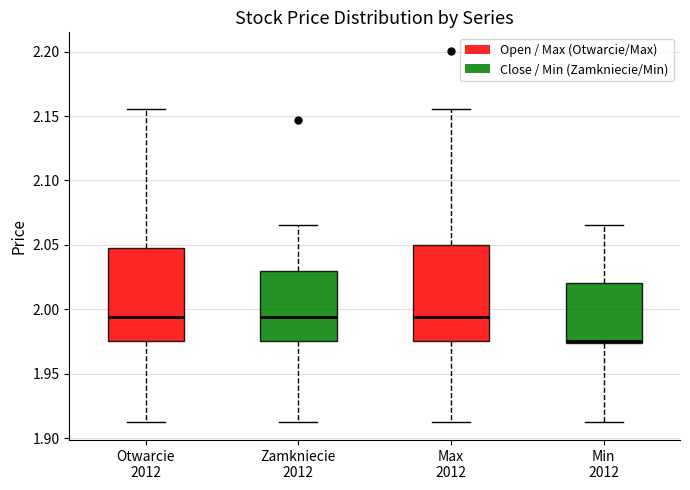

Where does the upper whisker of the box for Zamkniecie 2012 end on the y-axis? The values are not printed on the chart, so give them approximately, as read against the axis.

2.065